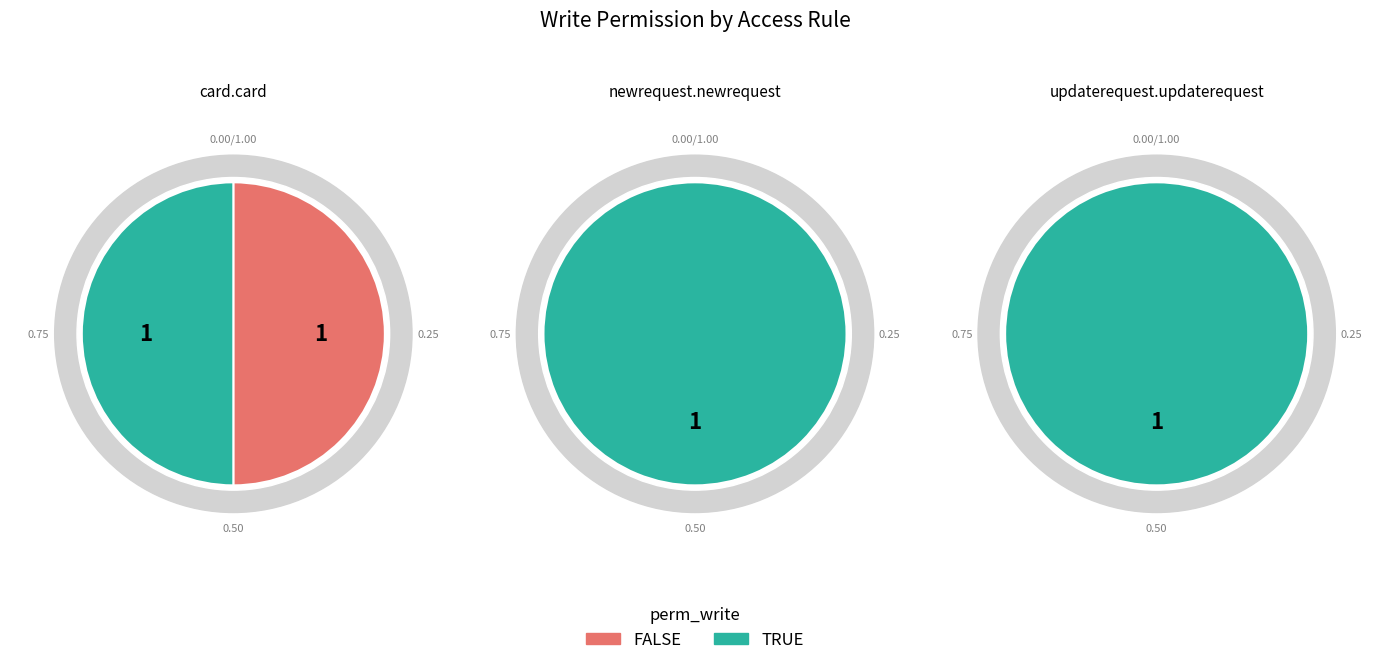

To the nearest percent, what is the average slice percentage?

25%